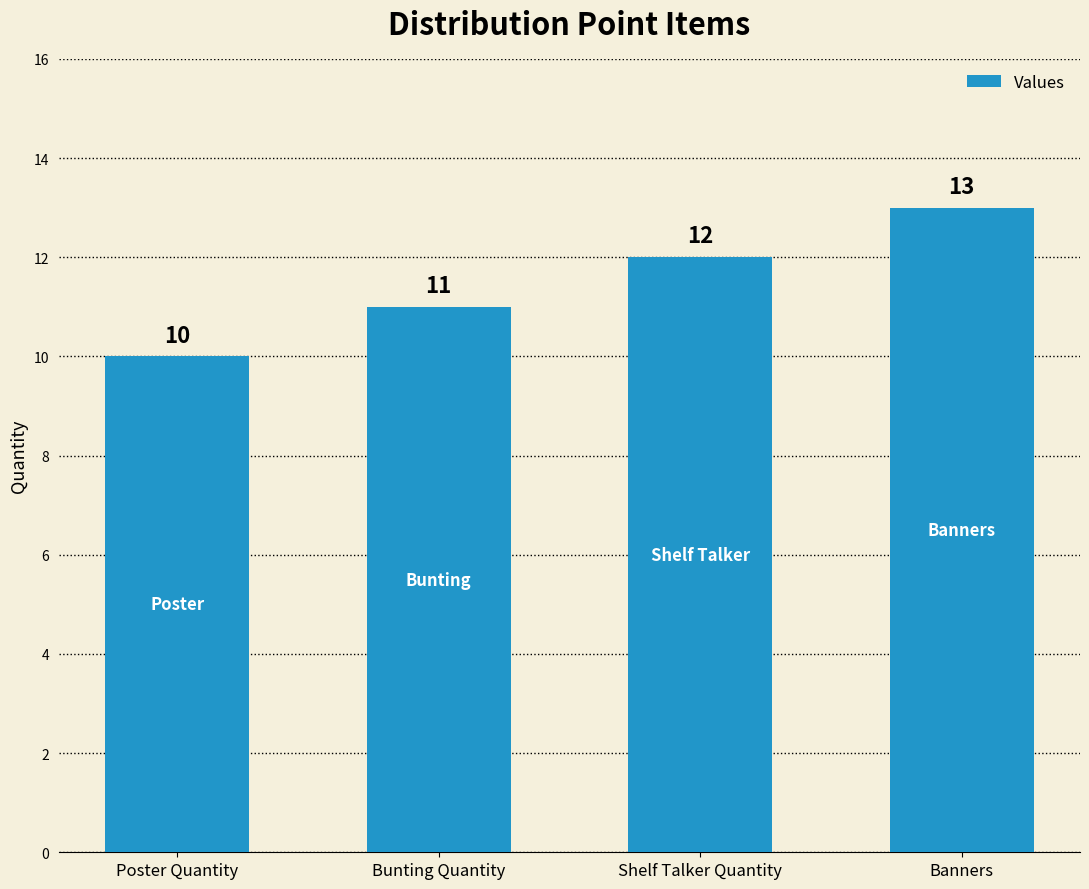

What value does the data have at Banners?

13